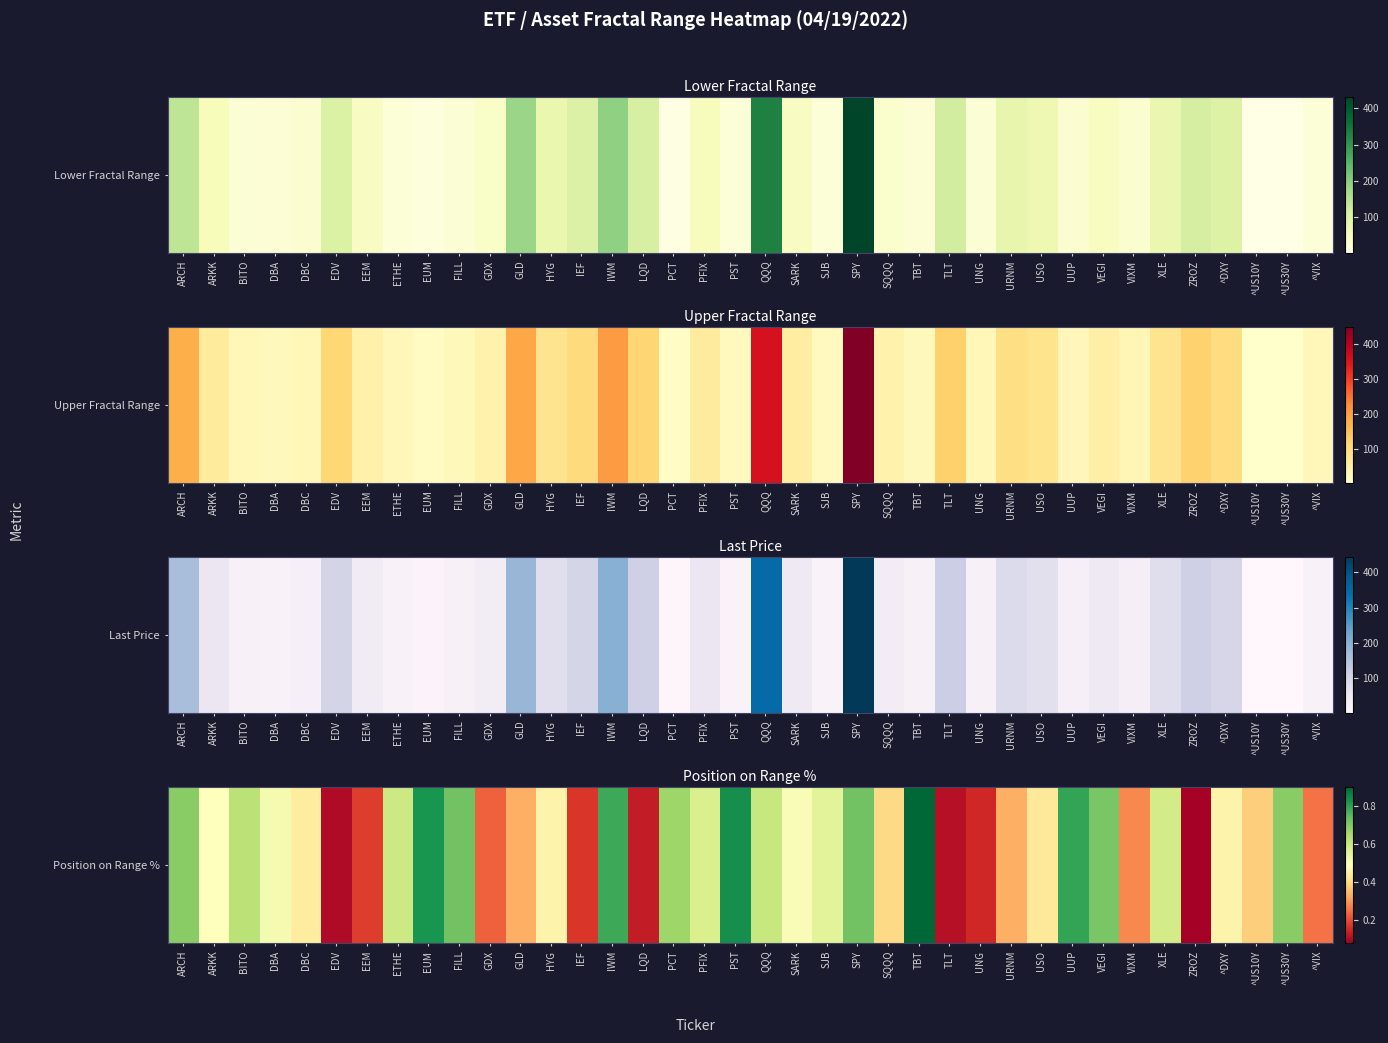

At which label is the value closest to 0?

ZROZ